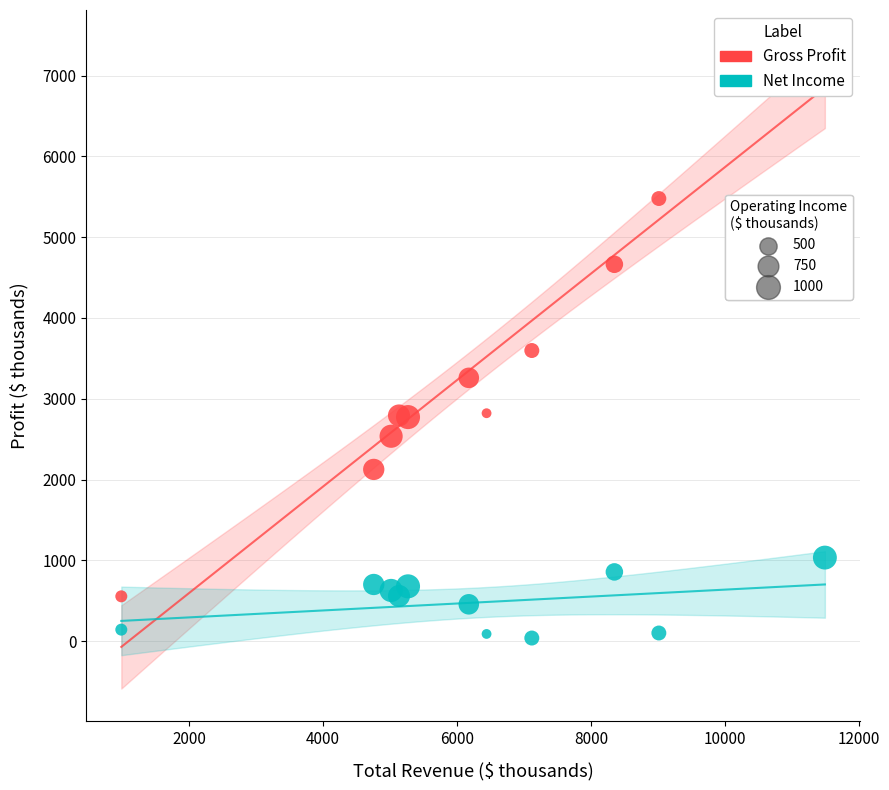

Across all data points, what is the range of Y values (max minus min)?

7371.3